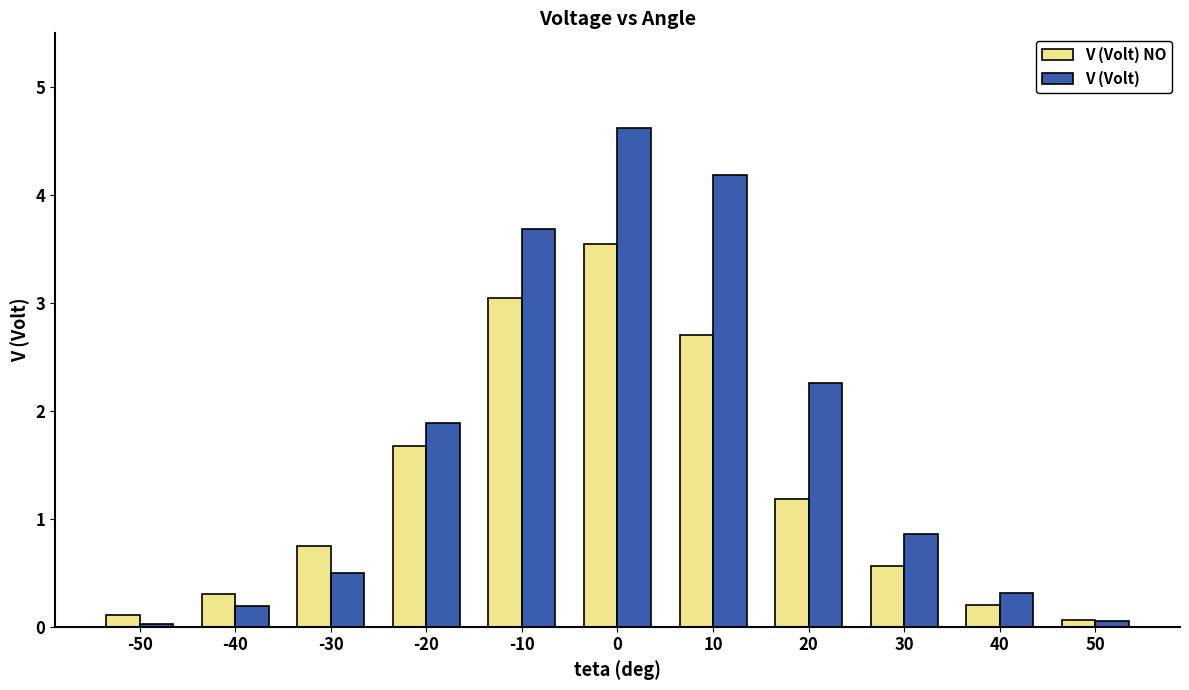

List the series in order of their peak value, highest first.

V (Volt), V (Volt) NO